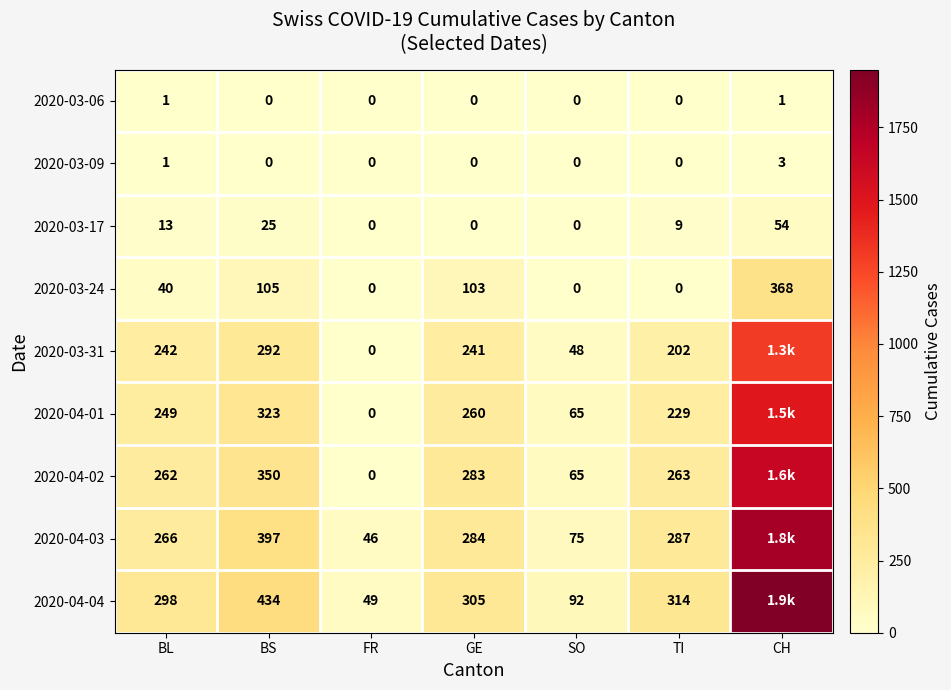

How many categories are shown in the chart?

7